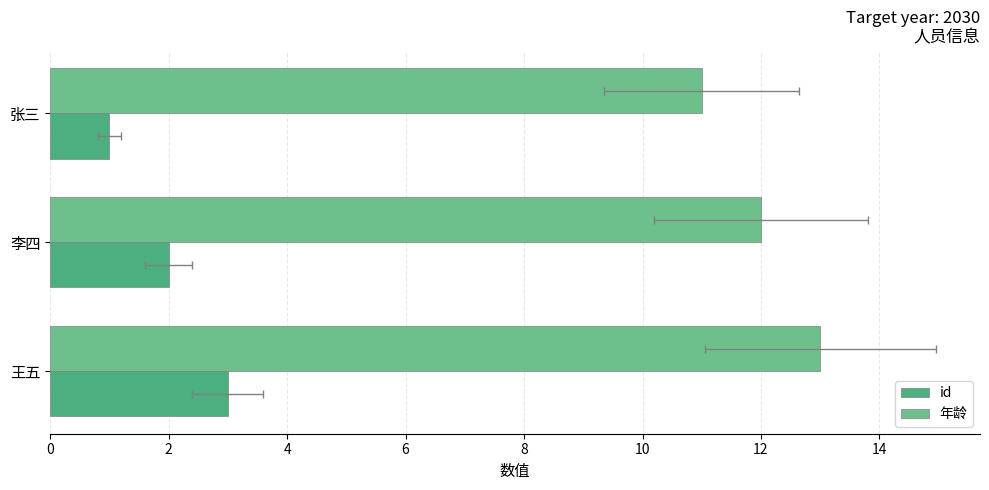

Is it true that id equals 3 at 王五?

True